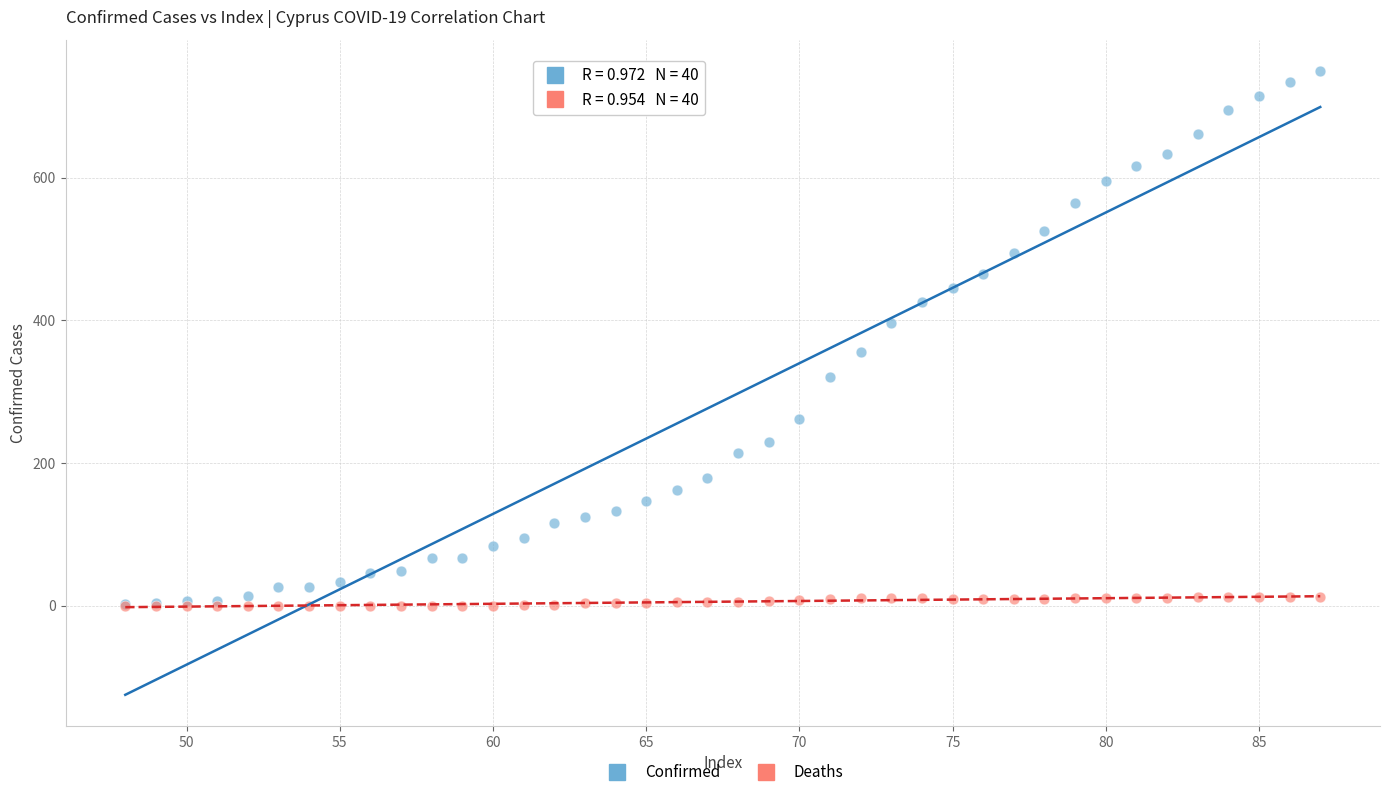

What are all the series names shown in the legend?

Confirmed, Deaths